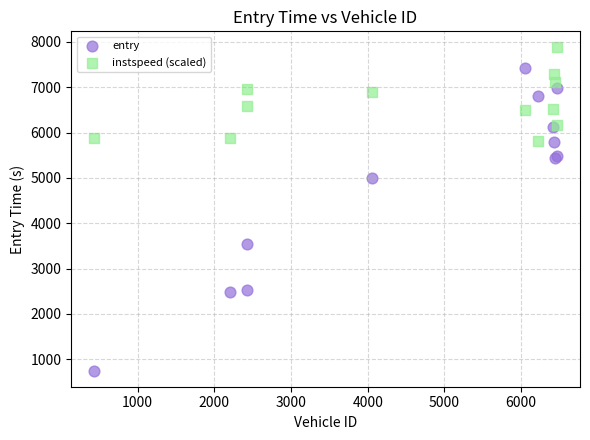

Which series has the widest spread of Y values?

entry